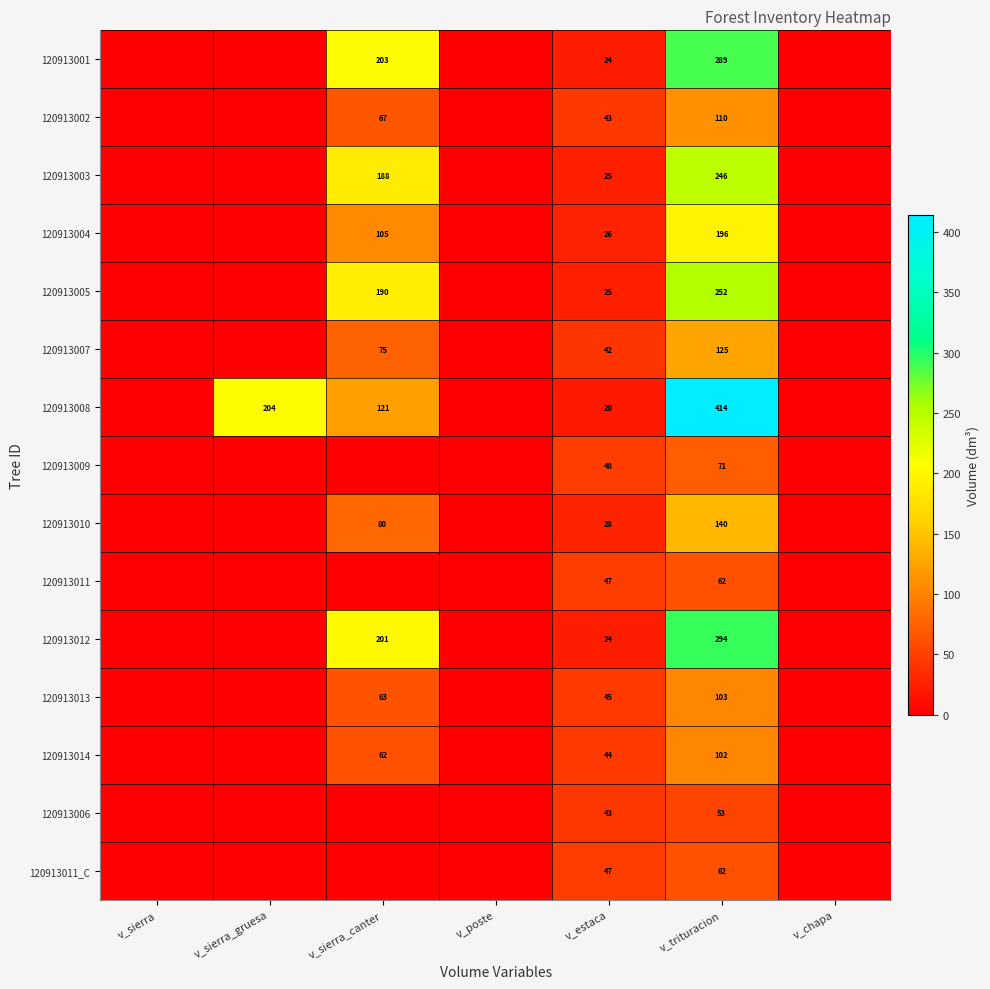

What is the sum of the 120913003 values at v_trituracion and v_sierra_canter?

434